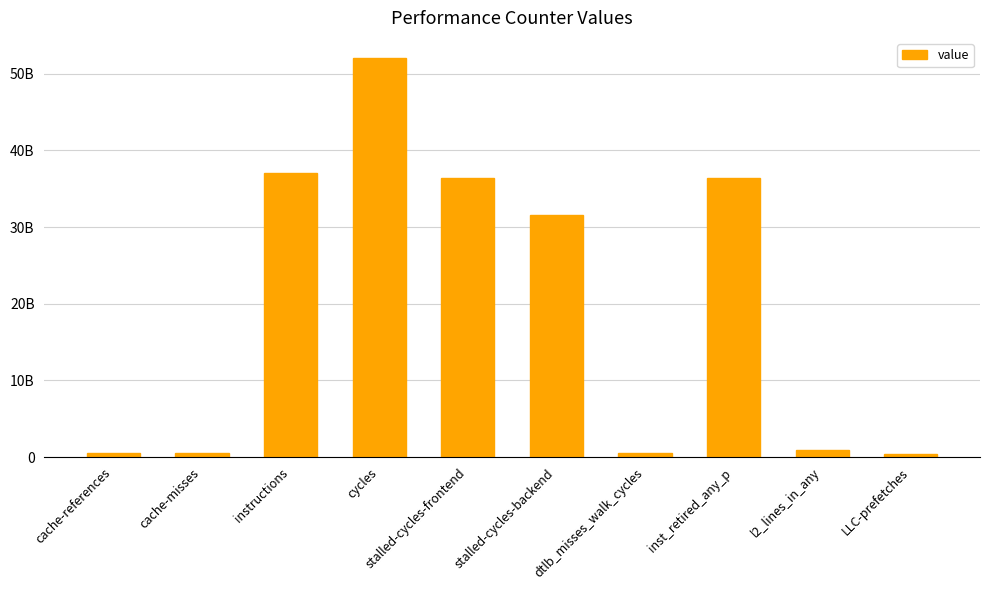

What is the label of the 7th bar from the right?

cycles